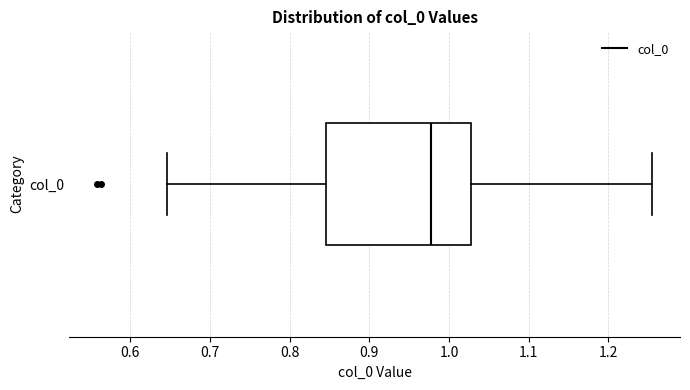

Read this box plot against the x-axis: the position of the median line, the range covered by the box, and the ends of both whiskers. The values are not printed on the chart, so give them approximately, as read against the axis.

median 0.98, box 0.85 to 1.03, whiskers 0.65 to 1.25